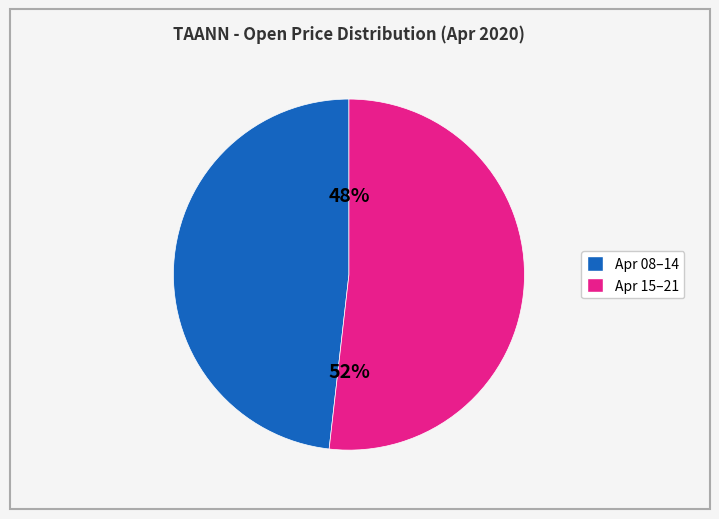

How many slices are in this pie chart?

2